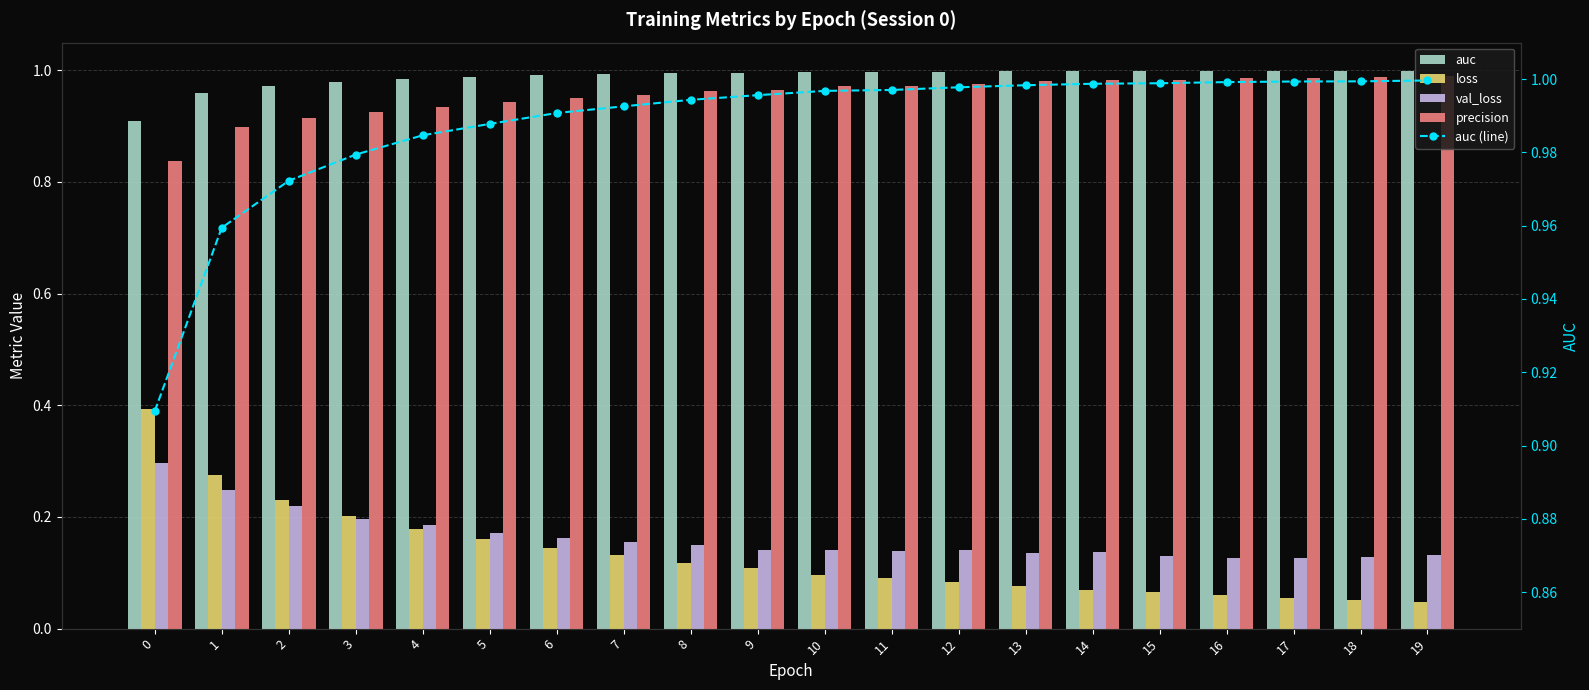

How many distinct data groups are displayed?

5